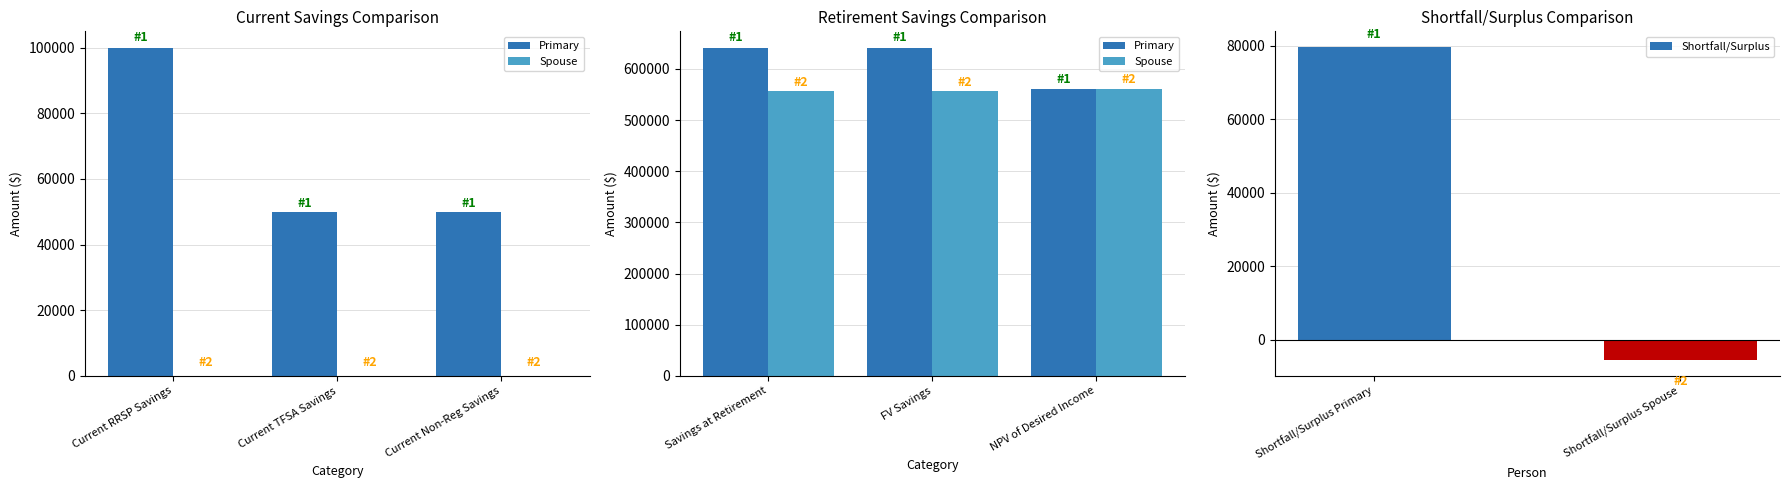

How many bars are there in total?

14